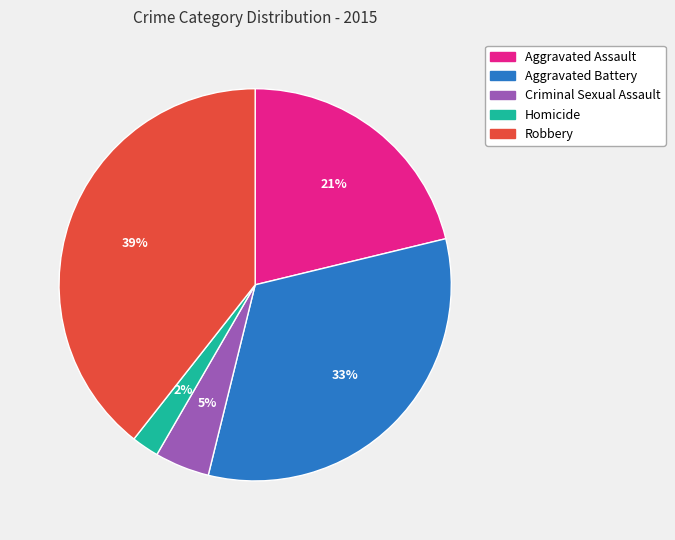

True or false: Robbery accounts for 39% of the total.

True